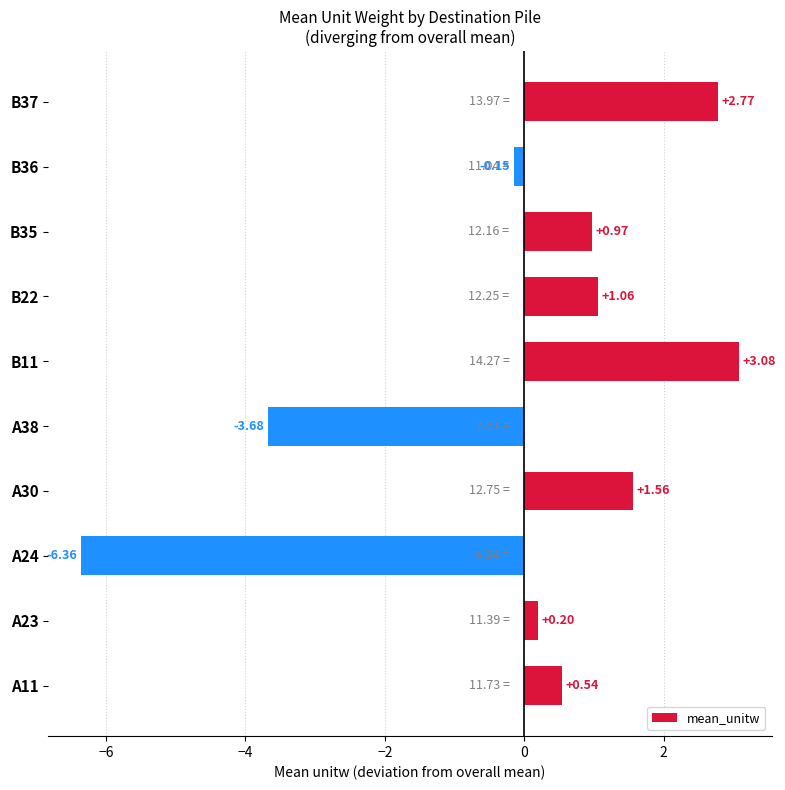

How many values are below zero?

3